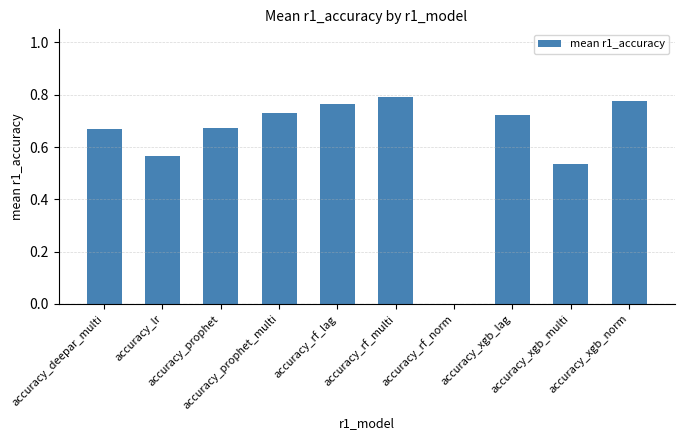

At which category does the chart reach its peak across all series?

accuracy_rf_multi